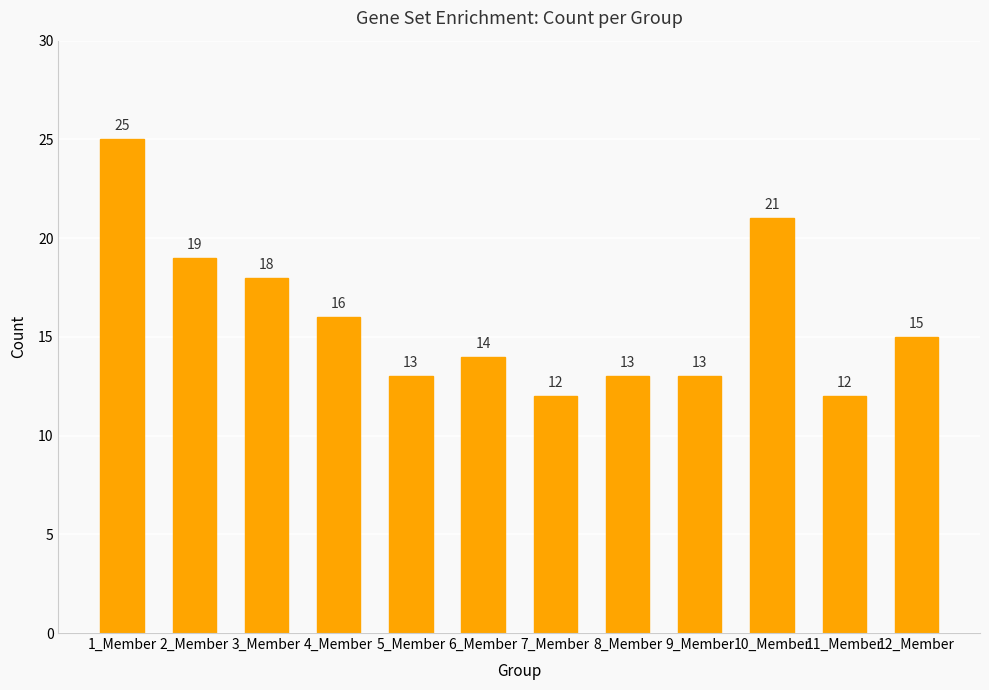

Where does the data first go above 15?

1_Member